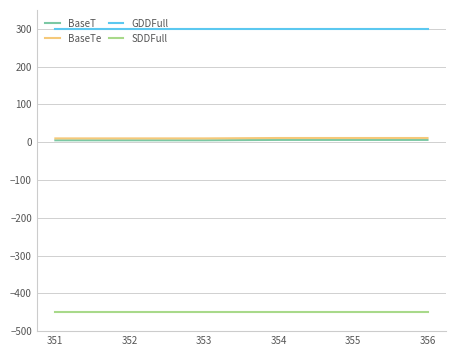

The BaseT series shows 5 at 353. True or false?

True